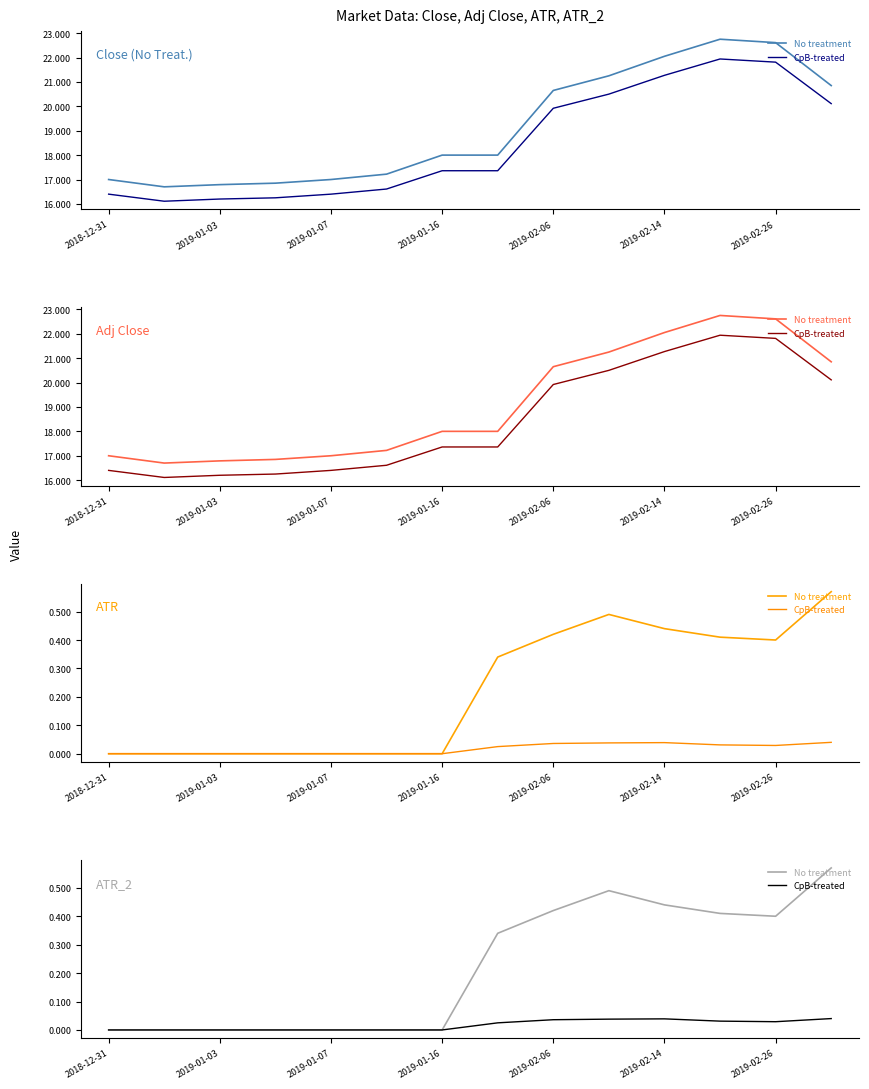

Is the value of No treatment at 2018-12-31 greater than the value of CpB-treated at 2019-01-03?

No